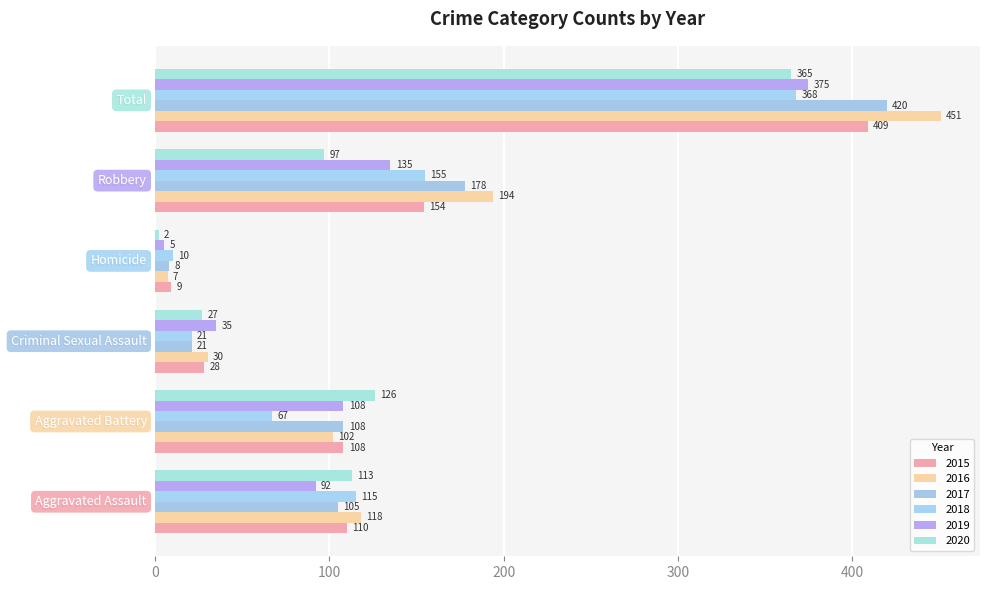

Count the number of categories in the chart.

6